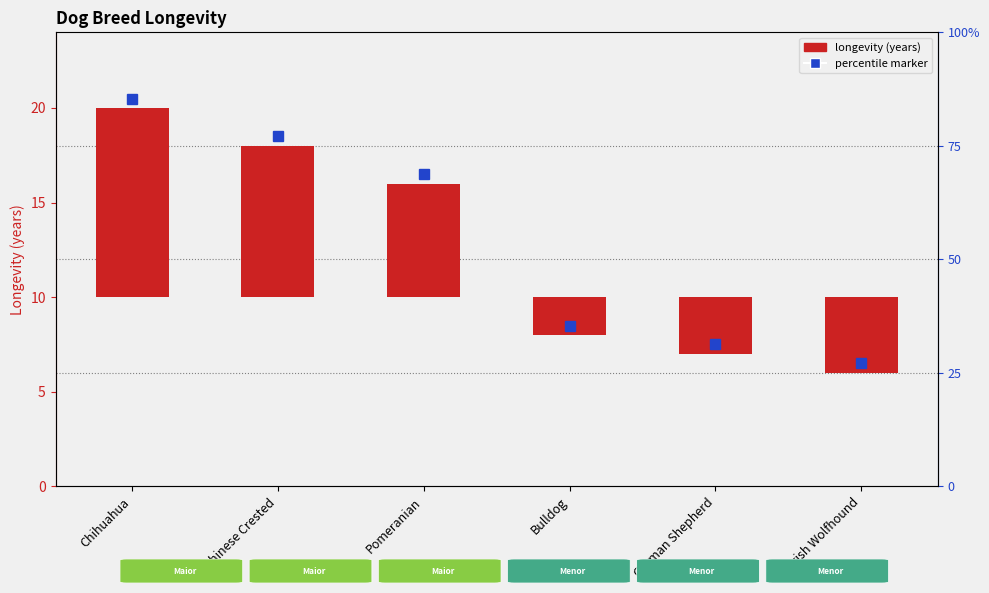

Reading left to right, list all the values displayed in this chart.

10	8	6	-2	-3	-4